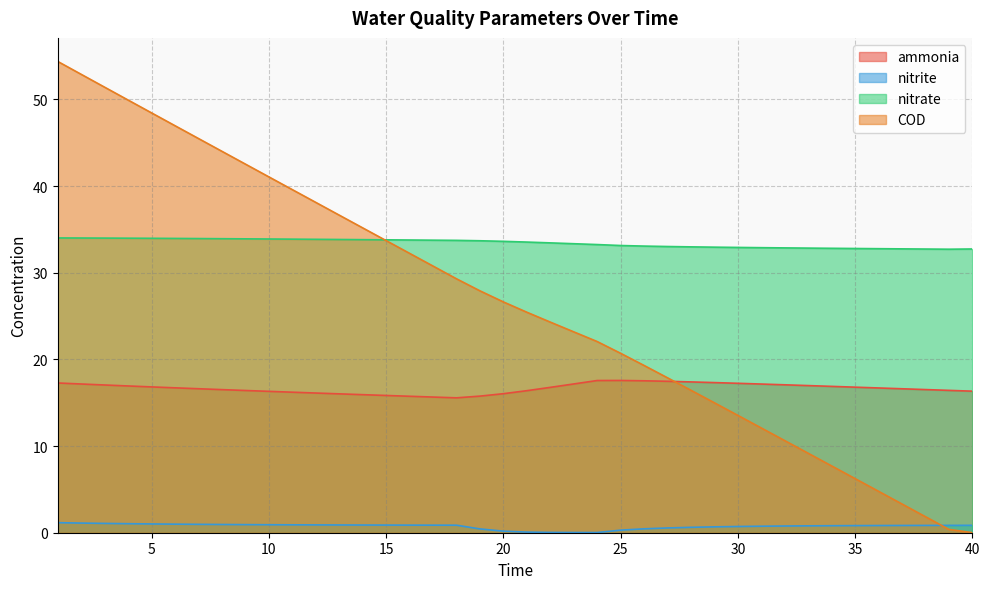

What is the average value of the nitrite series?

0.7